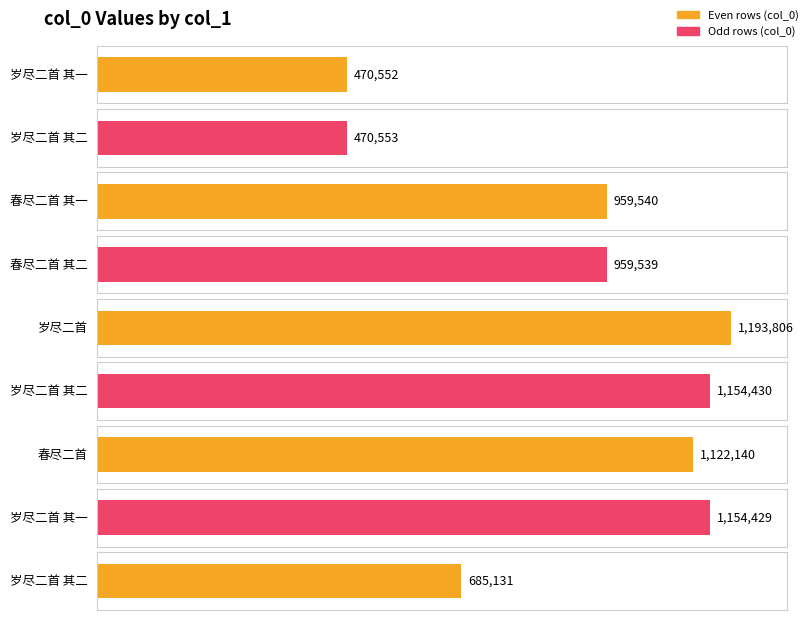

Reading right to left, transcribe all the data shown in this chart.

685131	1154429	1122140	1154430	1193806	959539	959540	470553	470552